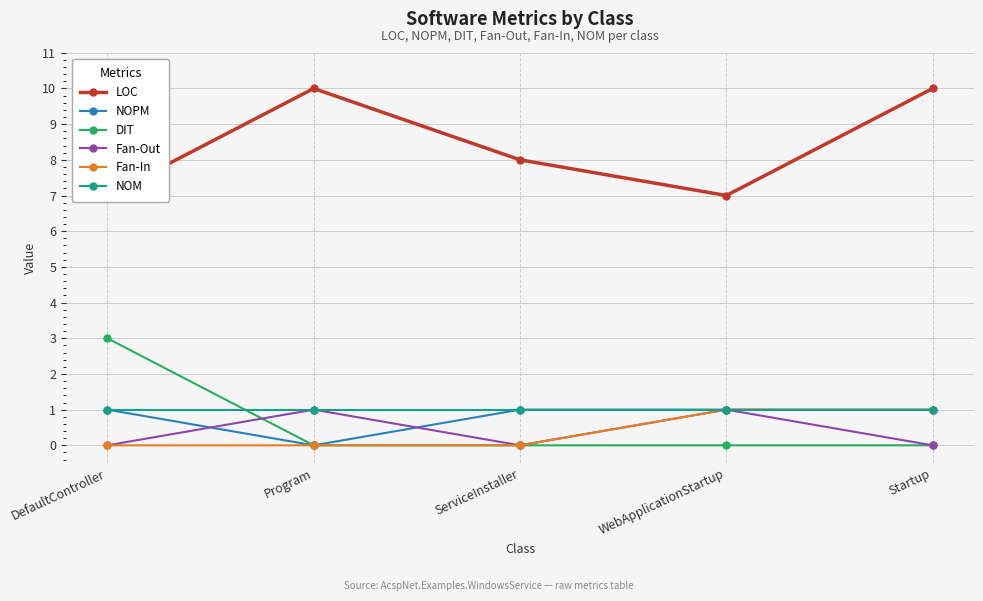

Read the Fan-Out value at WebApplicationStartup.

1